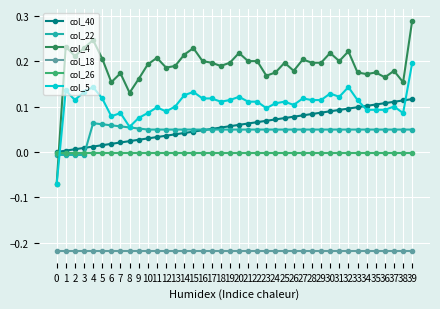

How many values in col_4 are above zero?

39